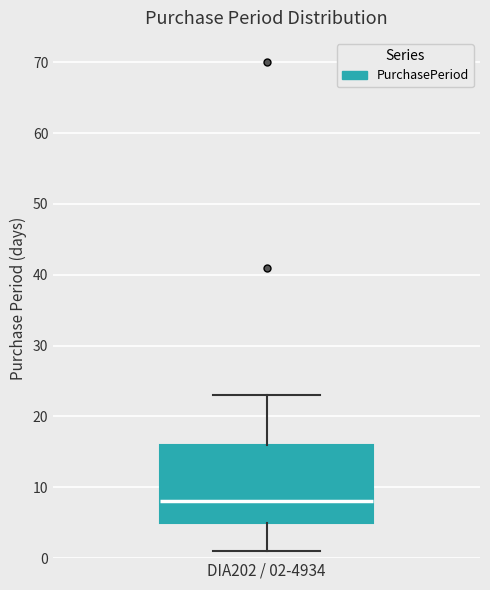

Transcribe this box plot: give where the median line is, the range the box spans, and where the two whiskers end, as read against the y-axis. The values are not printed on the chart, so give them approximately, as read against the axis.

median 8, box 5 to 16, whiskers 1 to 23